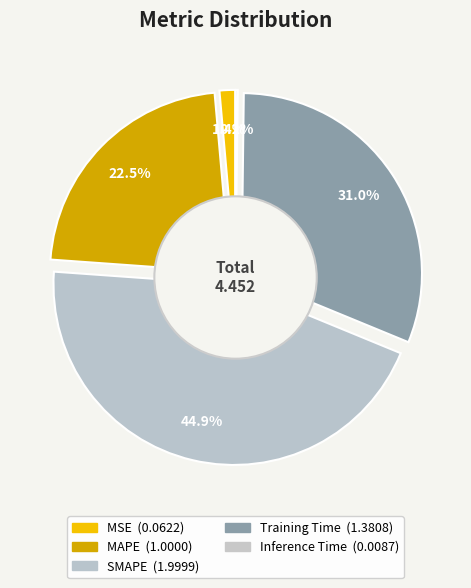

To the nearest percent, what is the combined percentage of Inference Time and MSE?

2%